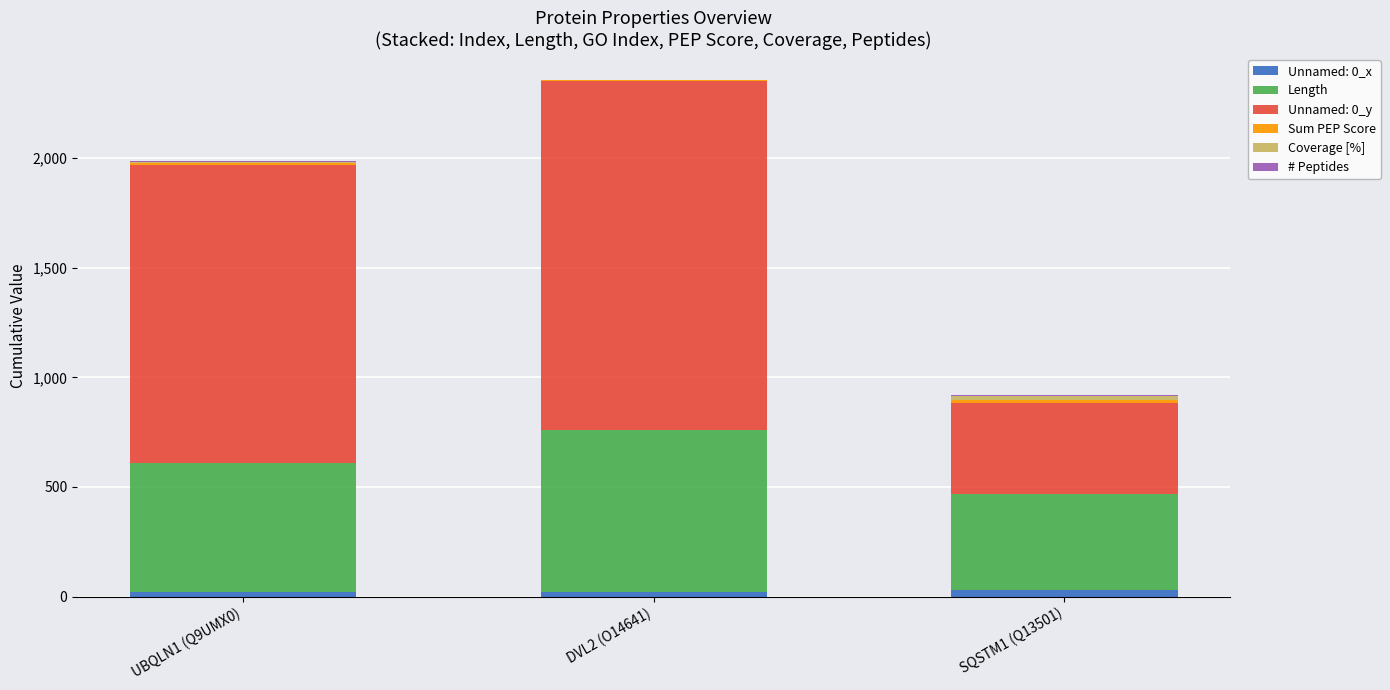

Is it true that Unnamed: 0_x equals 28.0 at SQSTM1 (Q13501)?

True